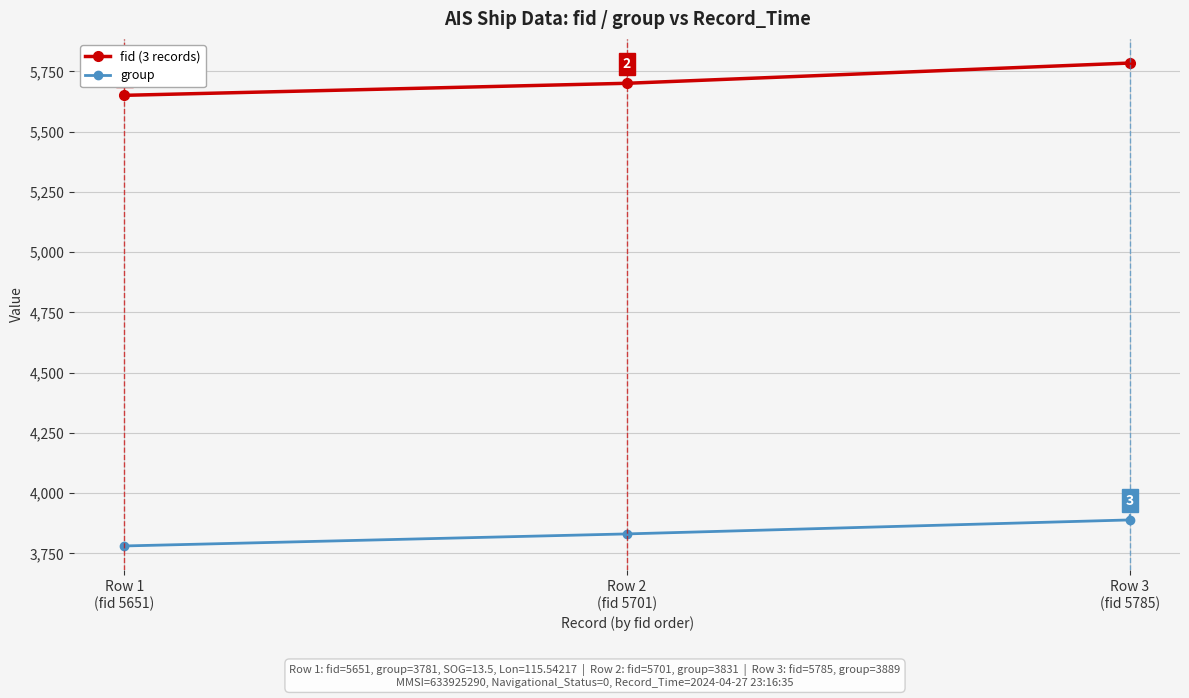

List the series in order of their overall mean, highest first.

fid (3 records), group